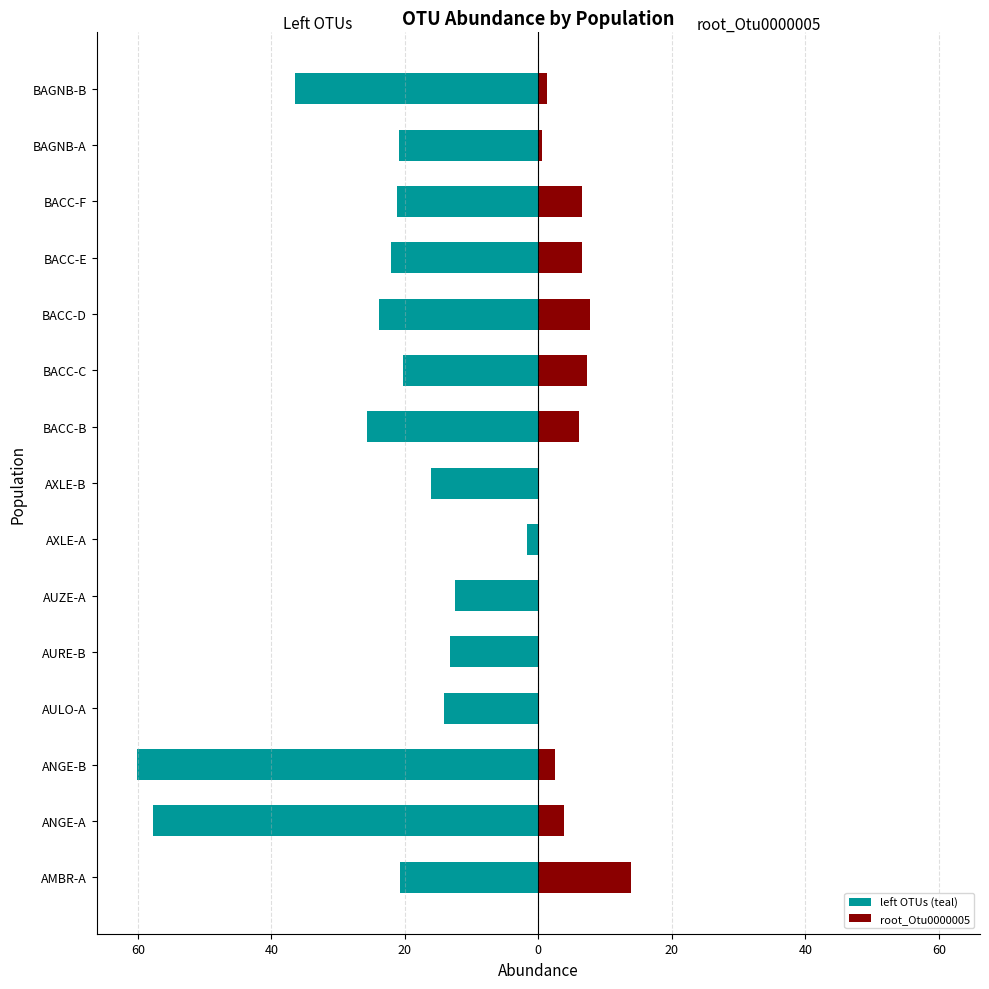

Reading left to right, what are all the values shown in this chart?

left OTUs (teal): -20.7	-57.7	-60.1	-14.1	-13.3	-12.4	-1.7	-16.1	-25.7	-20.2	-23.8	-22.1	-21.2	-20.9	-36.5
root_Otu0000005: 13.9	3.9	2.5	0.0	0.0	0.0	0.0	0.0	6.0	7.3	7.8	6.5	6.6	0.5	1.2